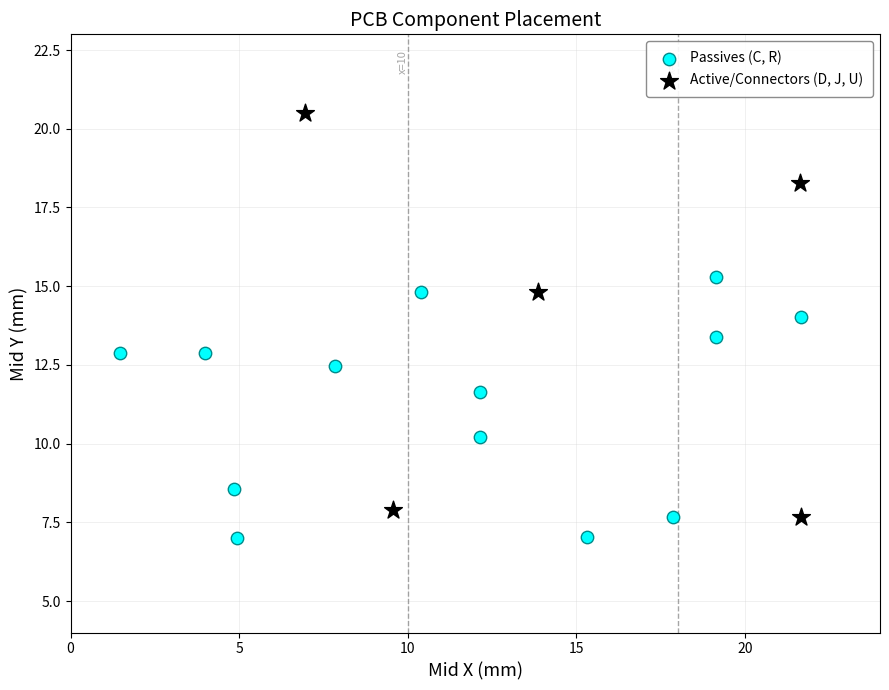

Which series has the widest spread of Y values?

Active/Connectors (D, J, U)